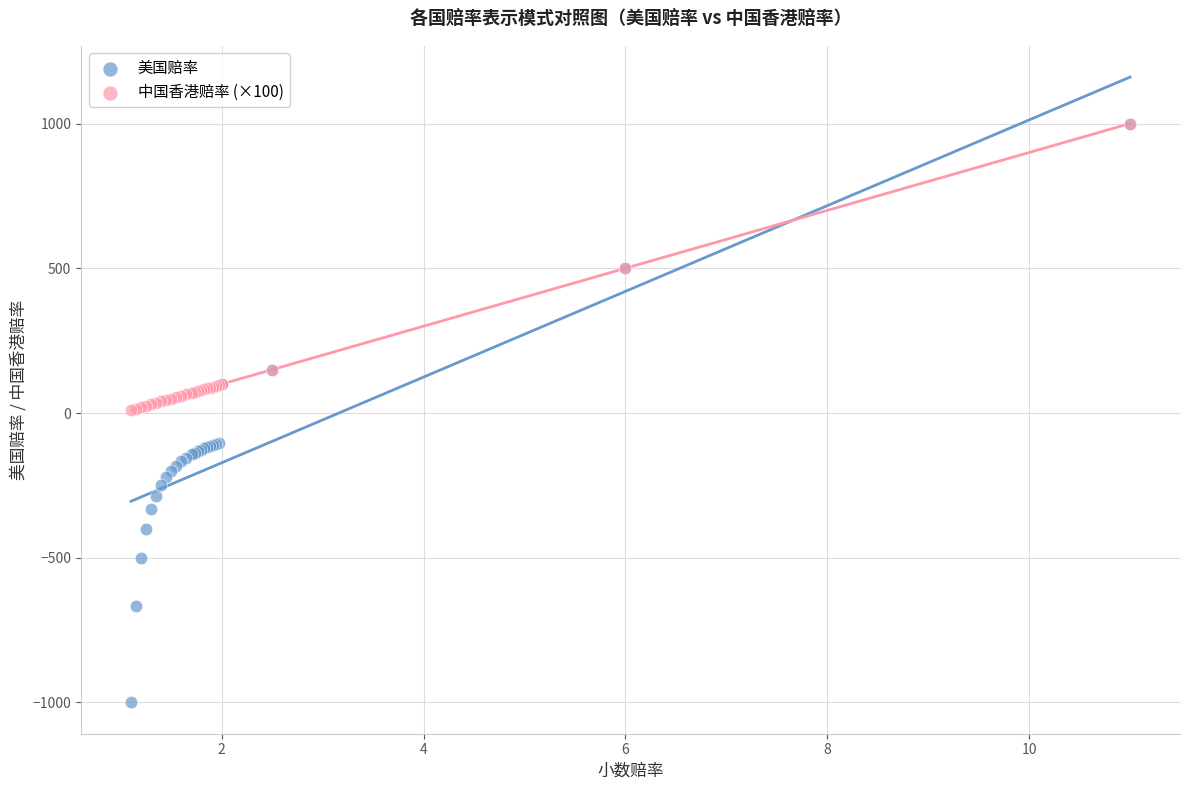

Which series has the widest spread of Y values?

美国赔率